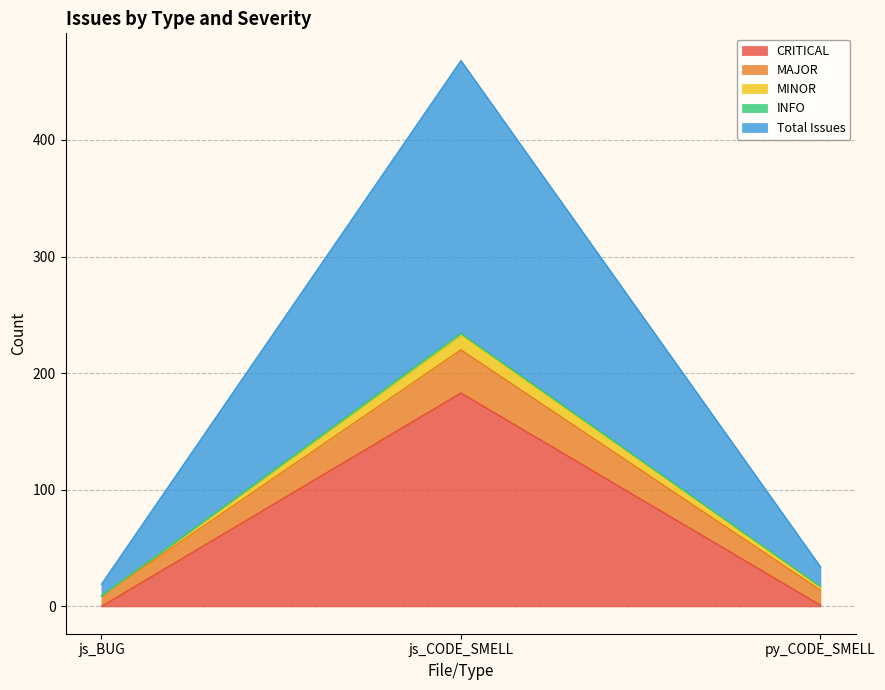

Which series has the widest spread of values?

Total Issues